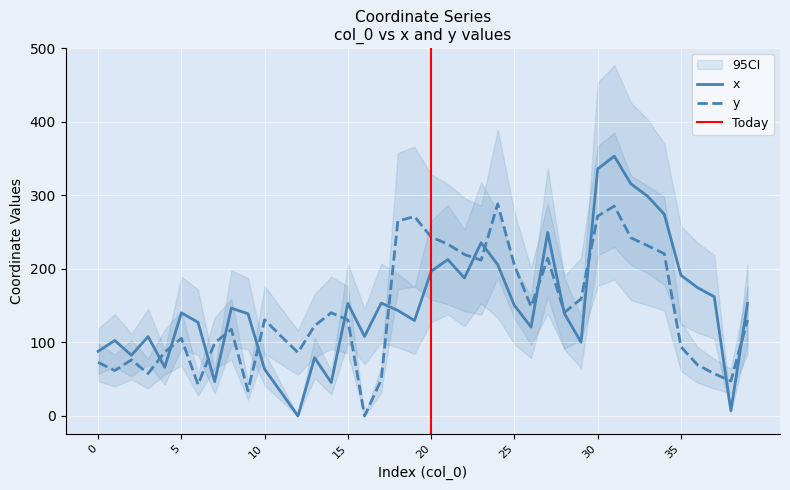

What is the value of the y point at the 7th from the left?

42.8